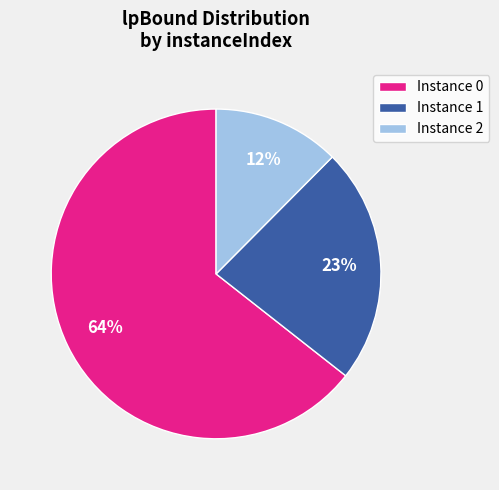

Is there any slice that represents more than half of the pie?

Yes